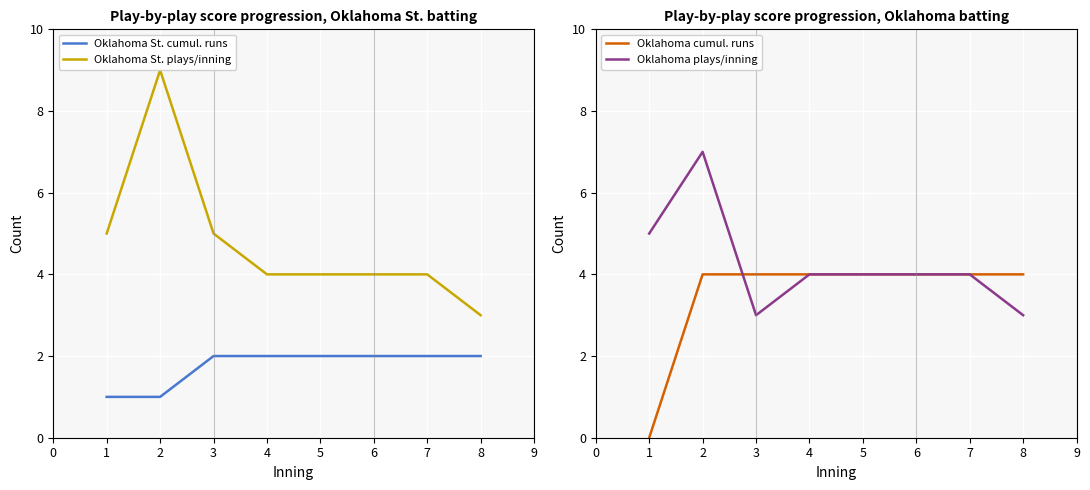

The Oklahoma plays/inning series shows 4 at 6. True or false?

True